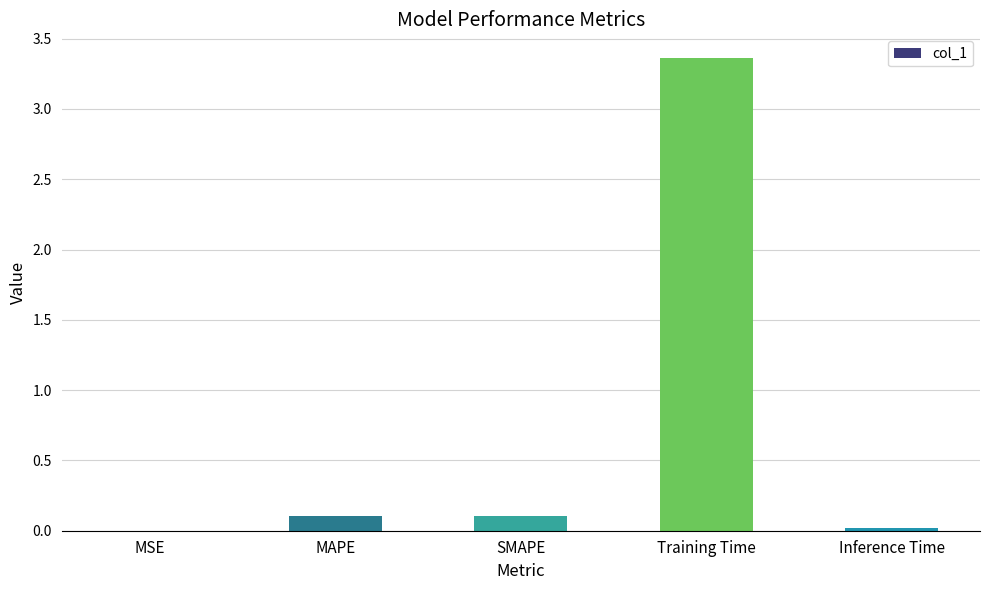

Which label corresponds to the largest value in the chart?

Training Time